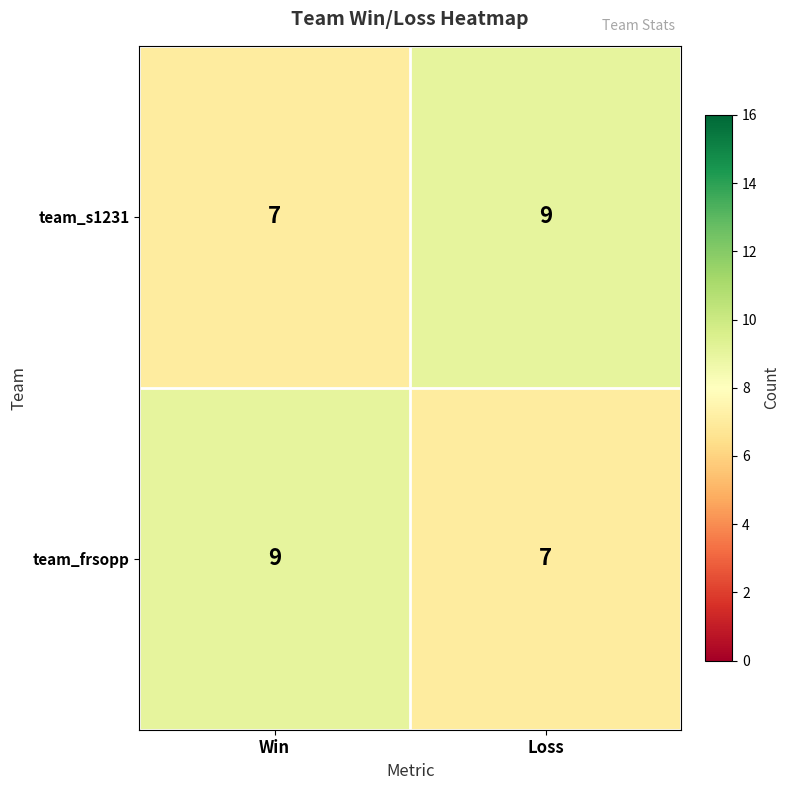

Rank the categories by team_frsopp value from highest to lowest.

Win, Loss